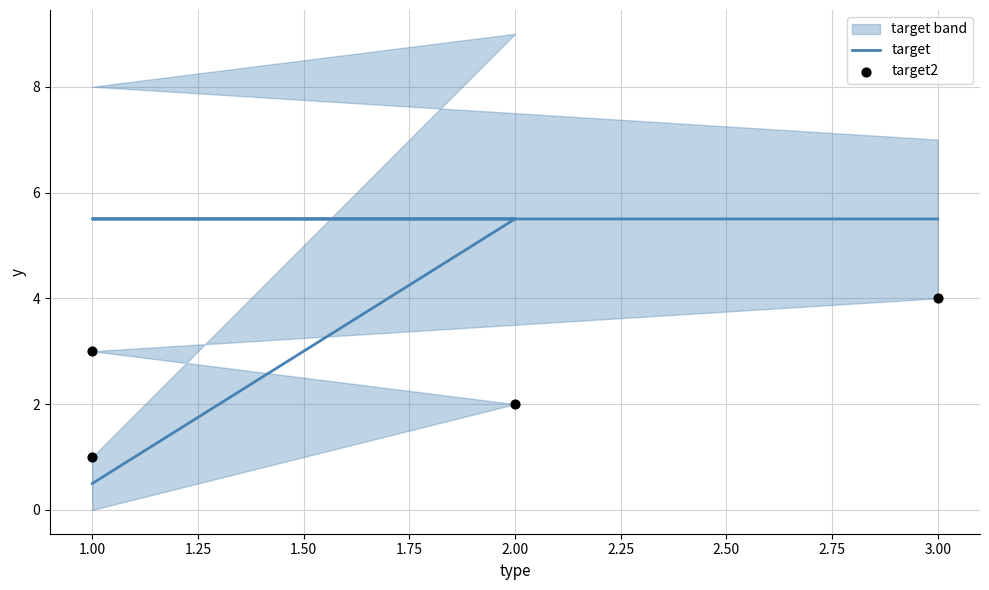

At how many categories does at least one series exceed 5?

3